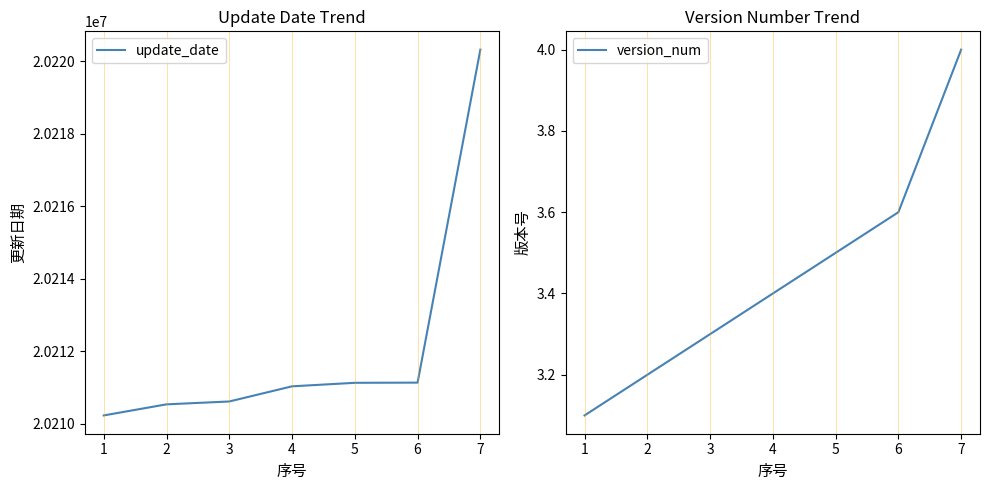

What is the value of the update_date point at the 4th from the left?

20211028.0